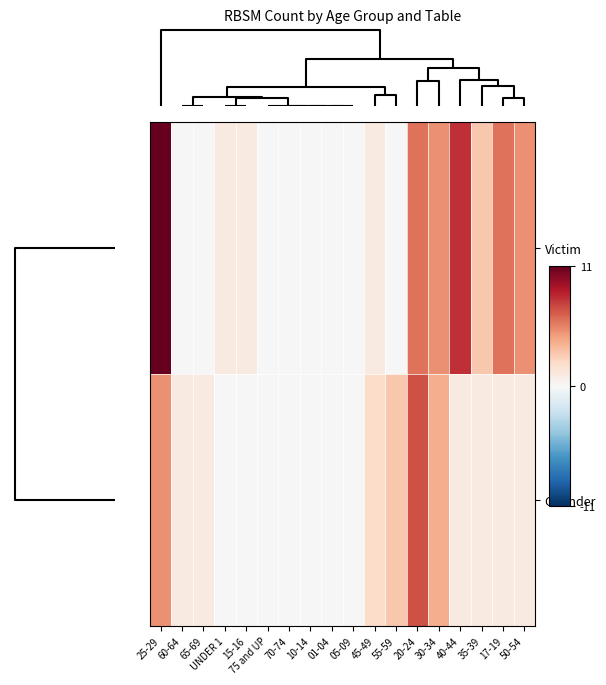

What is the total value across all series at 40-44?

9